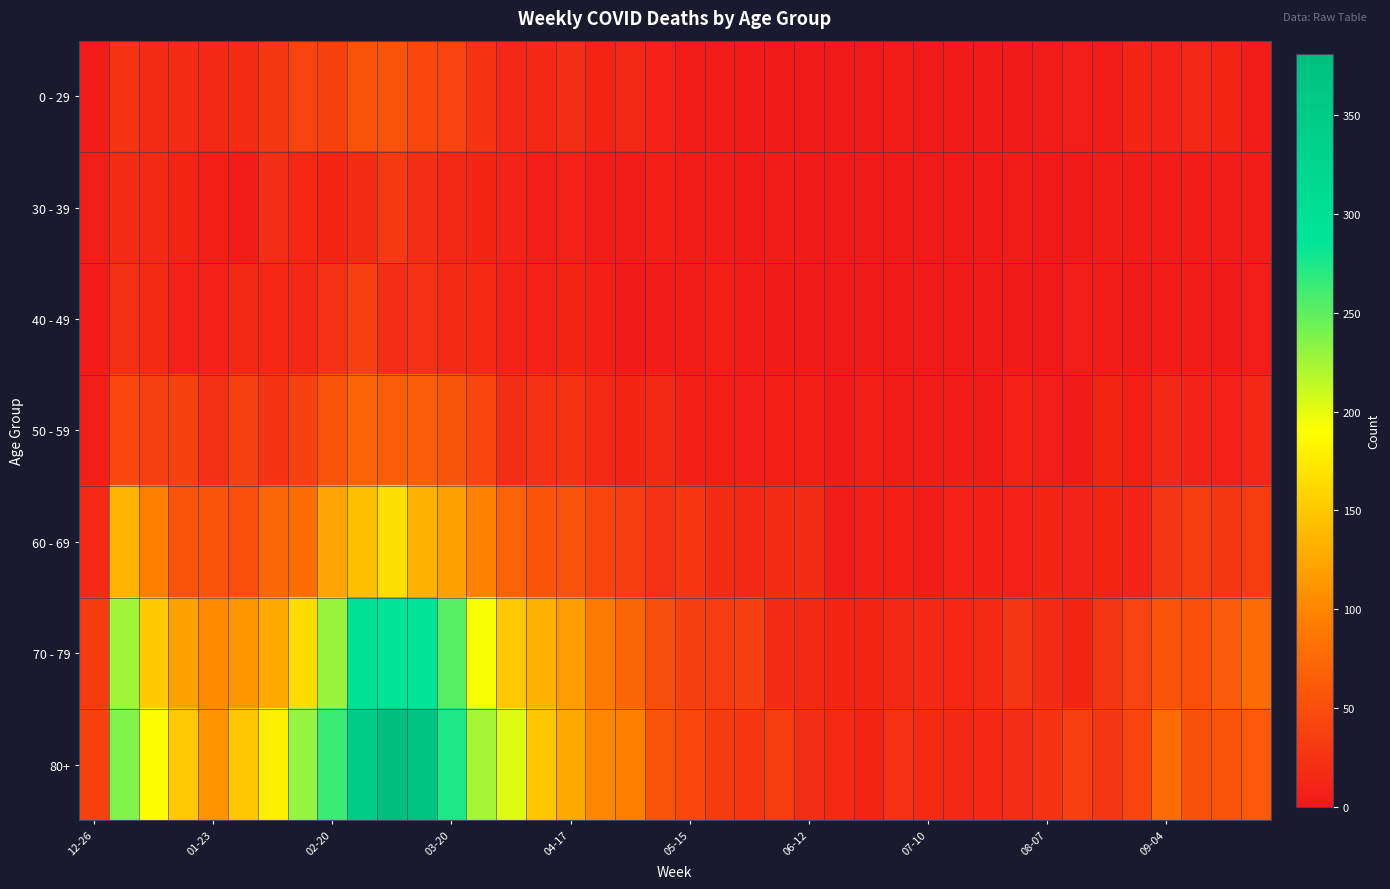

Rank the series by their maximum value, from lowest to highest.

30 - 39, 40 - 49, 0 - 29, 50 - 59, 60 - 69, 70 - 79, 80+